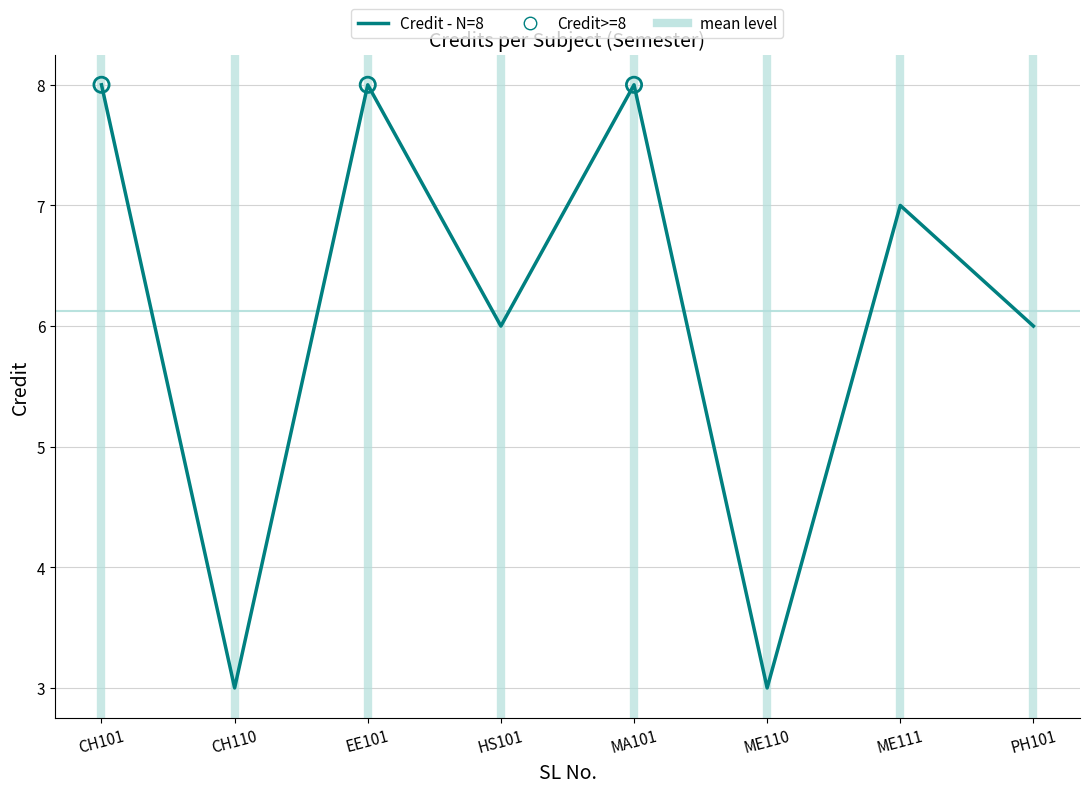

Which has a higher value, EE101 or ME110?

EE101